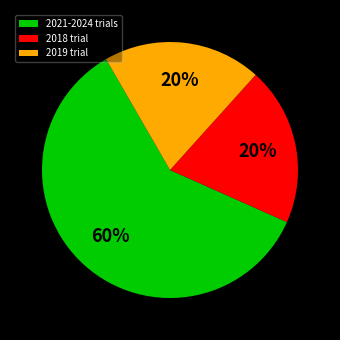

What is the largest slice in the pie chart?

2021-2024 trials